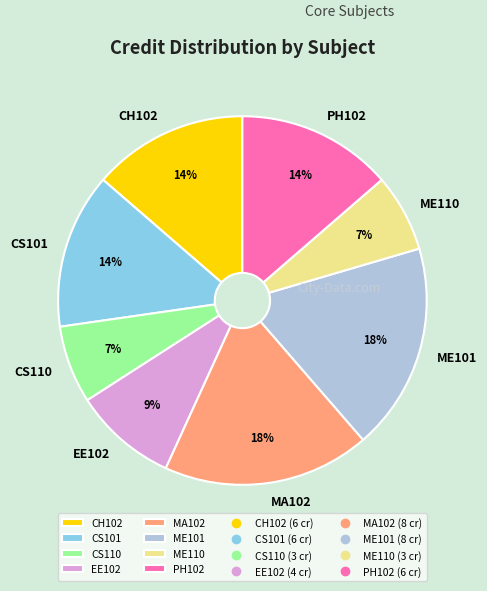

To the nearest percent, what portion does MA102 represent?

18%